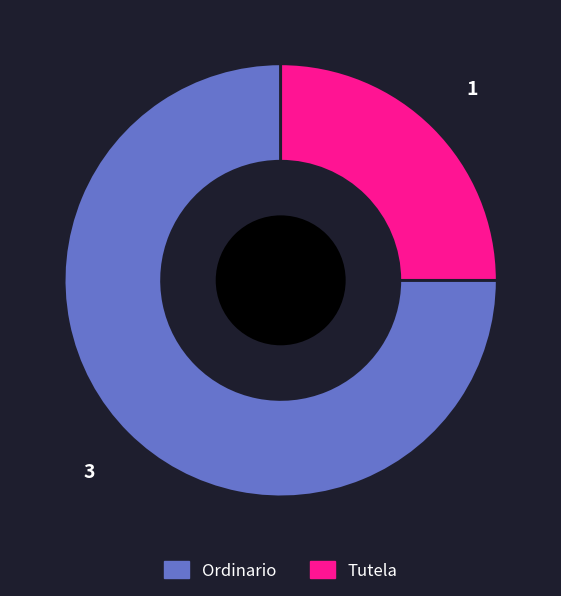

Which slice represents more than half of the pie?

Ordinario